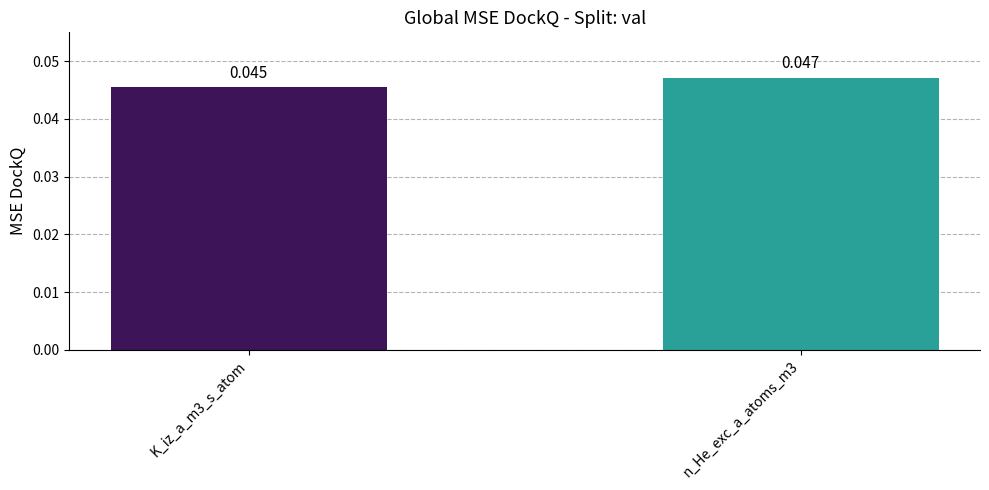

Which label corresponds to the largest value in the chart?

n_He_exc_a_atoms_m3